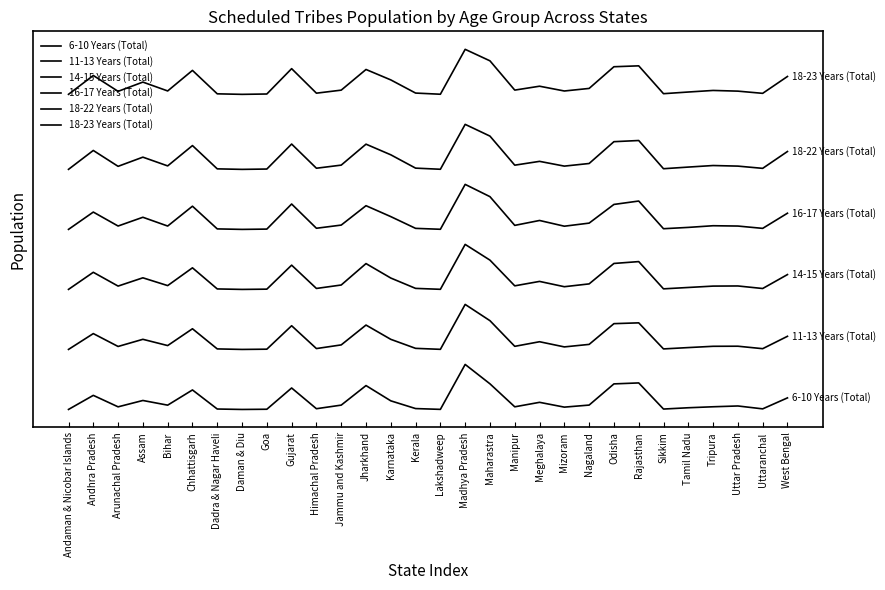

Which series has the widest spread of values?

6-10 Years (Total)